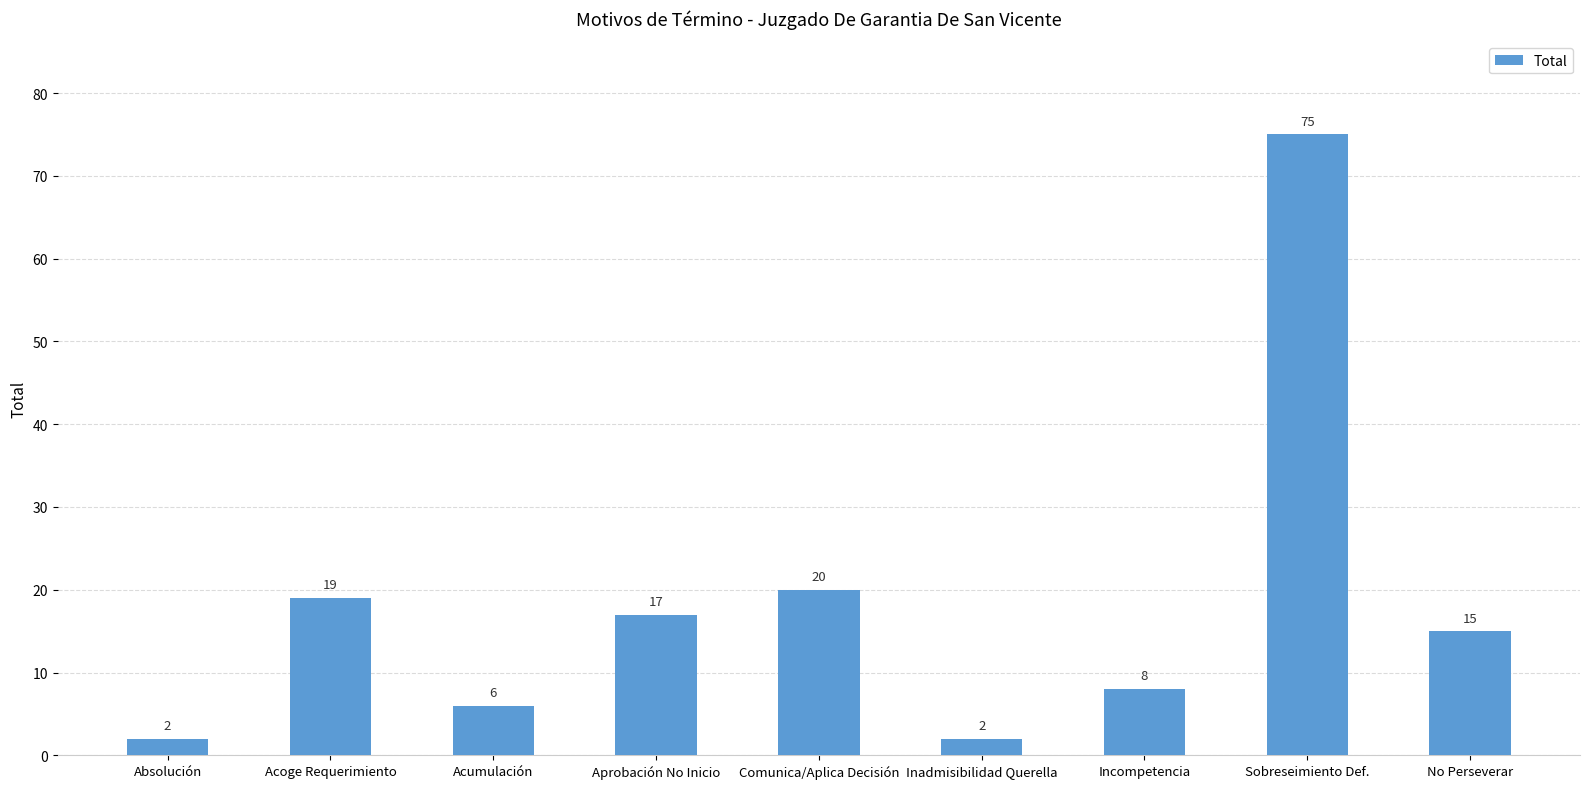

What value does the data have at Incompetencia, to the nearest 5?

10